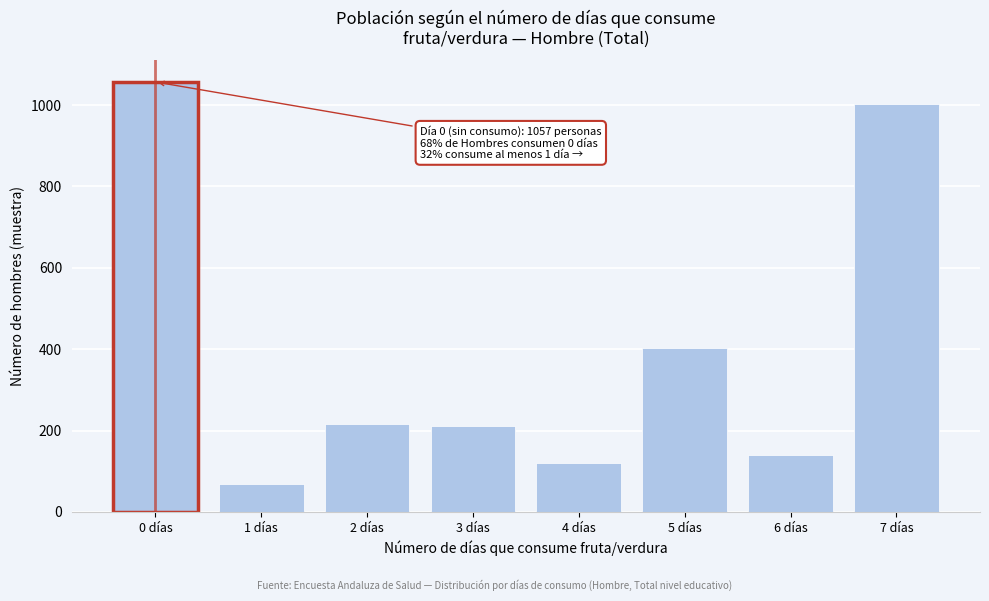

Reading left to right, what are all the values shown in this chart?

1057	68	215	210	120	404	139	1002